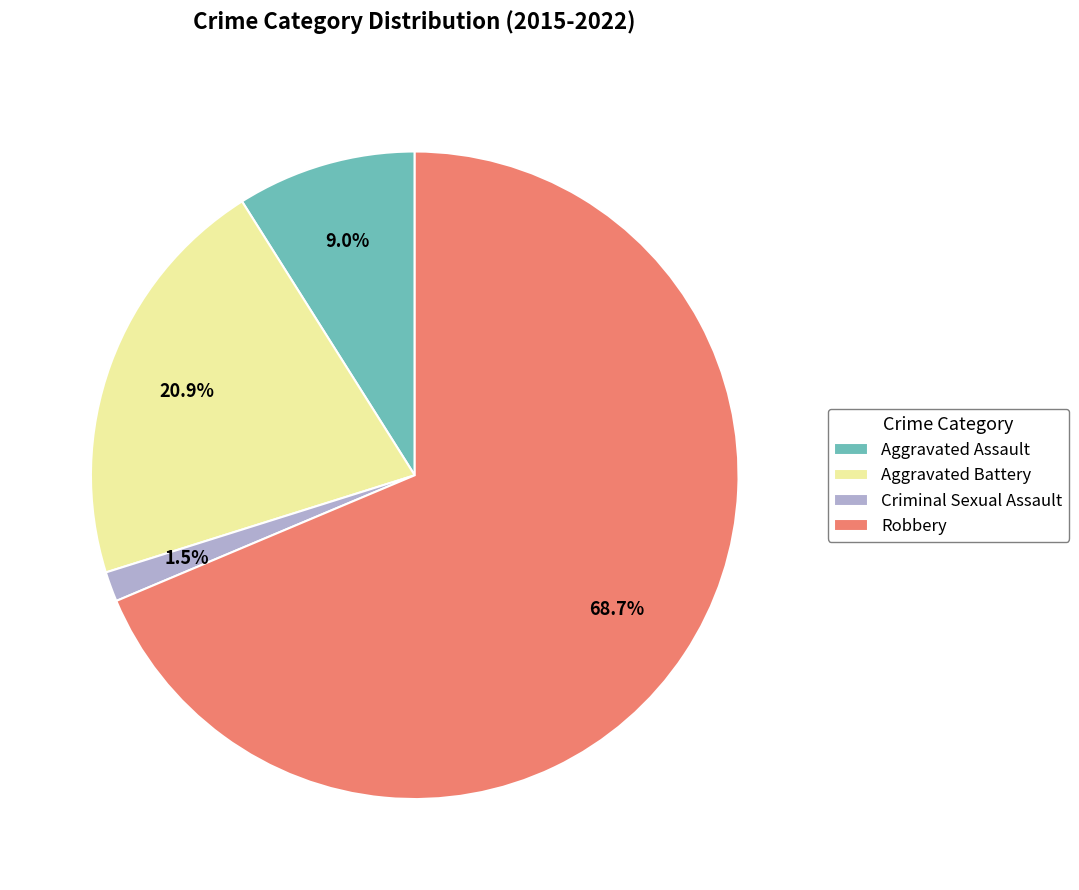

What is the total percentage of Aggravated Battery and Criminal Sexual Assault?

22.4%